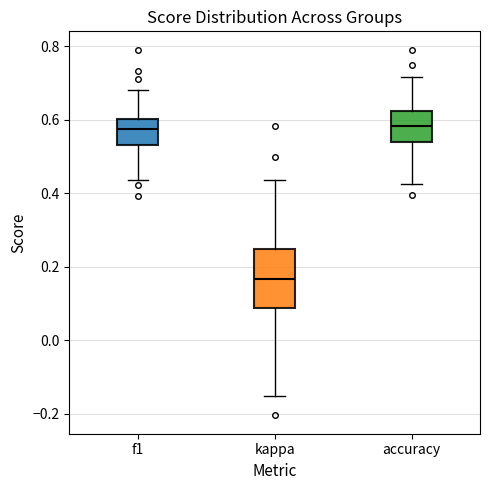

Comparing the boxes themselves (not the whiskers), which one is the tallest?

kappa